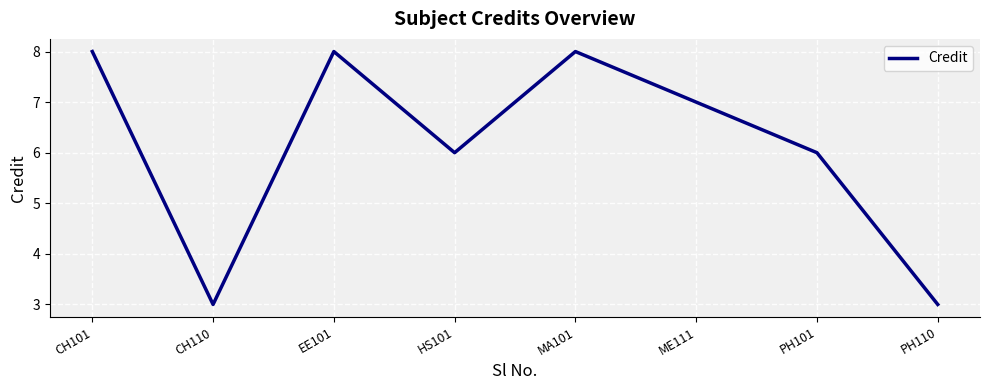

The chart shows a value of 2 at ME111. True or false?

False